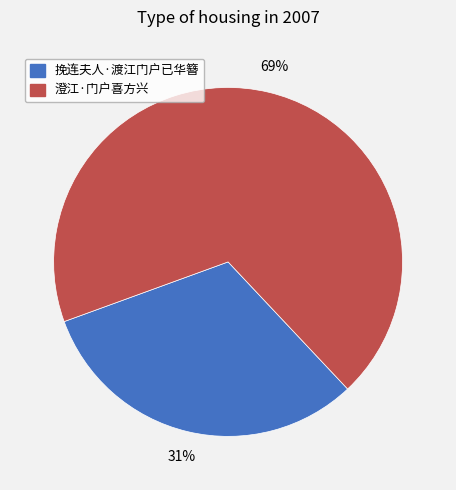

Combined, do 挽连夫人·渡江门户已华簪 and 澄江·门户喜方兴 account for over 50%?

Yes